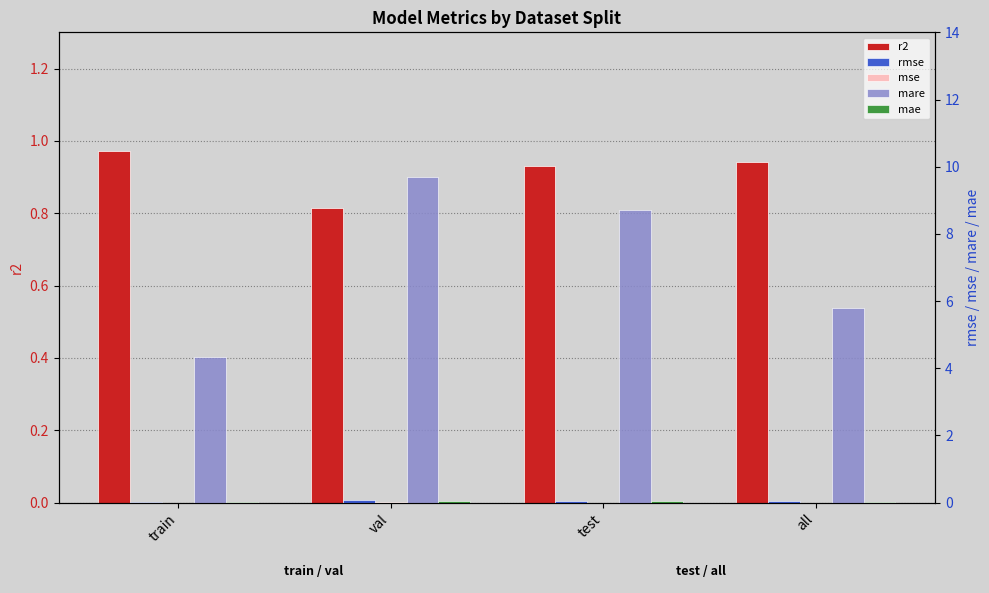

Reading left to right, list all the values displayed in this chart.

r2: 1.0	0.8	0.9	0.9
rmse: 0.0	0.1	0.0	0.0
mse: 0.0	0.0	0.0	0.0
mare: 4.3	9.7	8.7	5.8
mae: 0.0	0.0	0.0	0.0